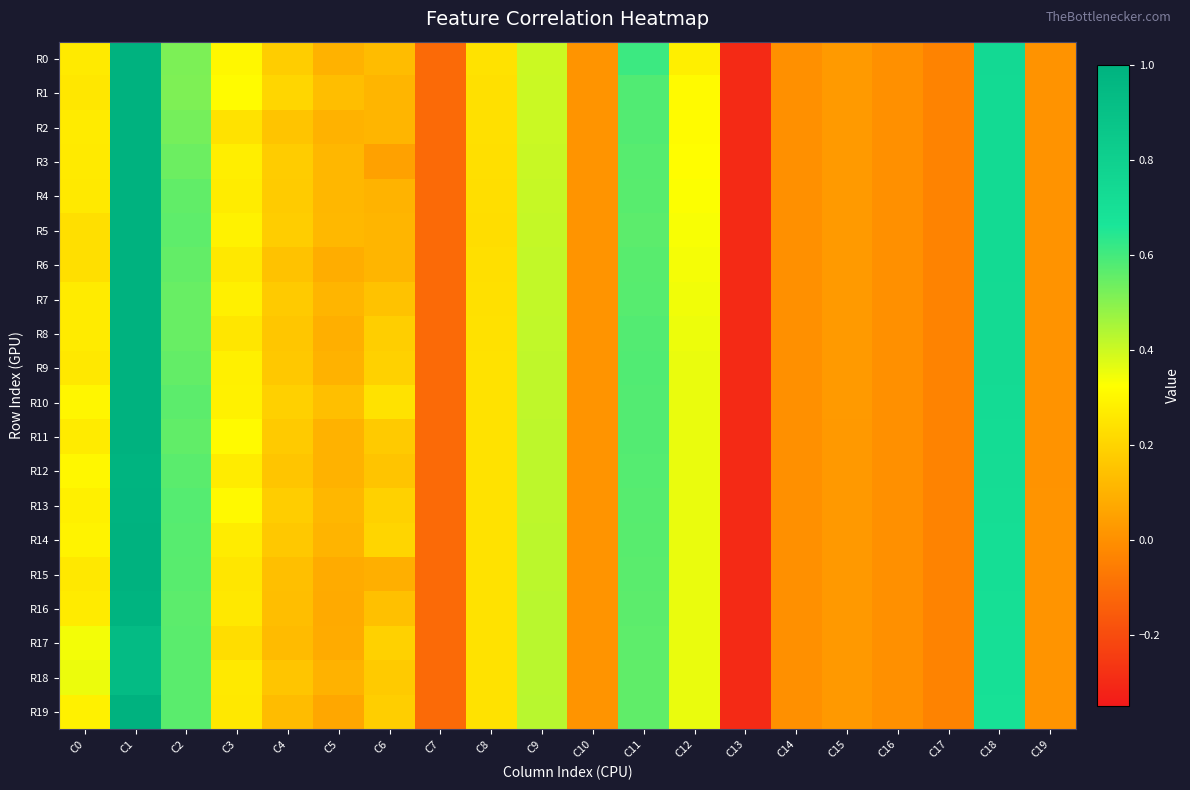

Which series has the largest total across all categories?

R10